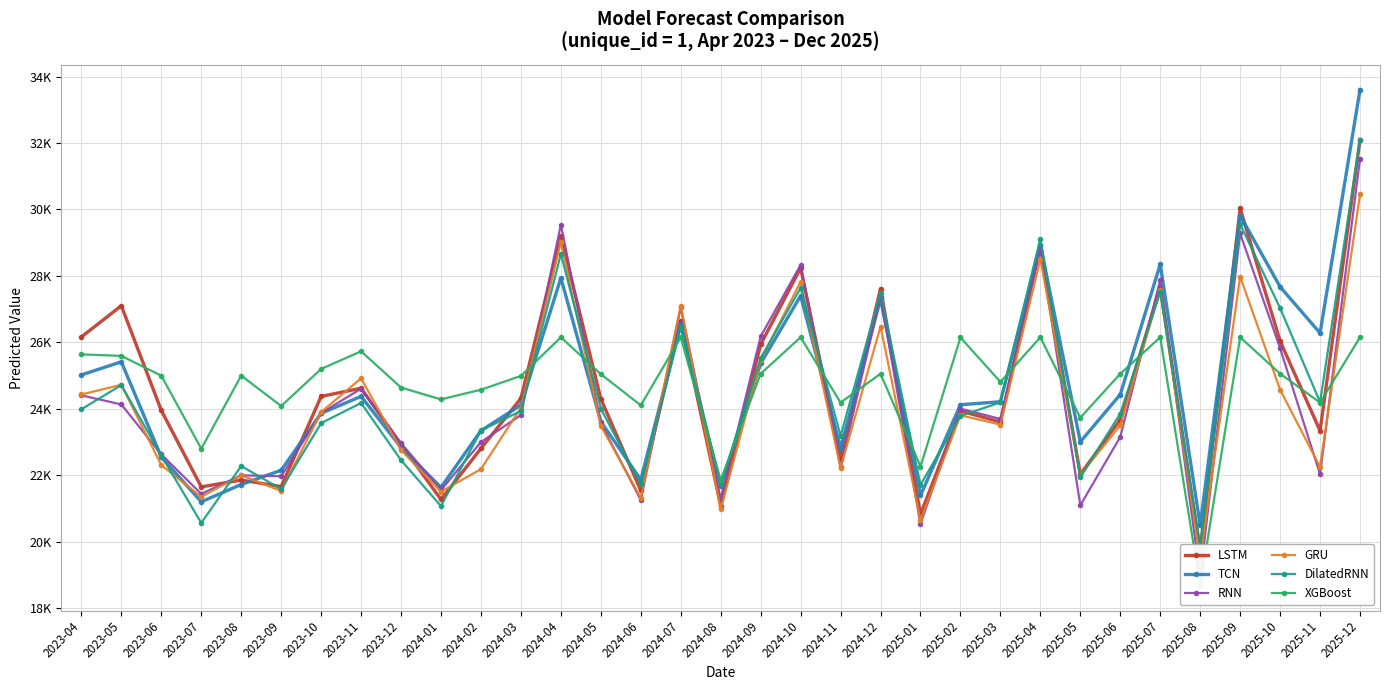

How many data points does each series have?

33